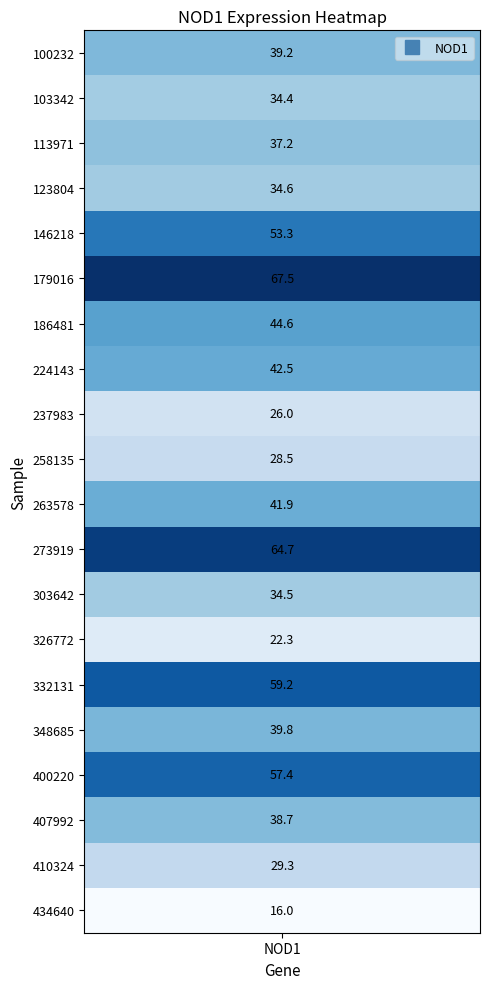

Reading left to right, transcribe all the data shown in this chart.

0=39.2	1=34.4	2=37.2	3=34.6	4=53.3	5=67.5	6=44.6	7=42.5	8=26.0	9=28.5	10=41.9	11=64.7	12=34.5	13=22.3	14=59.2	15=39.8	16=57.4	17=38.7	18=29.3	19=16.0